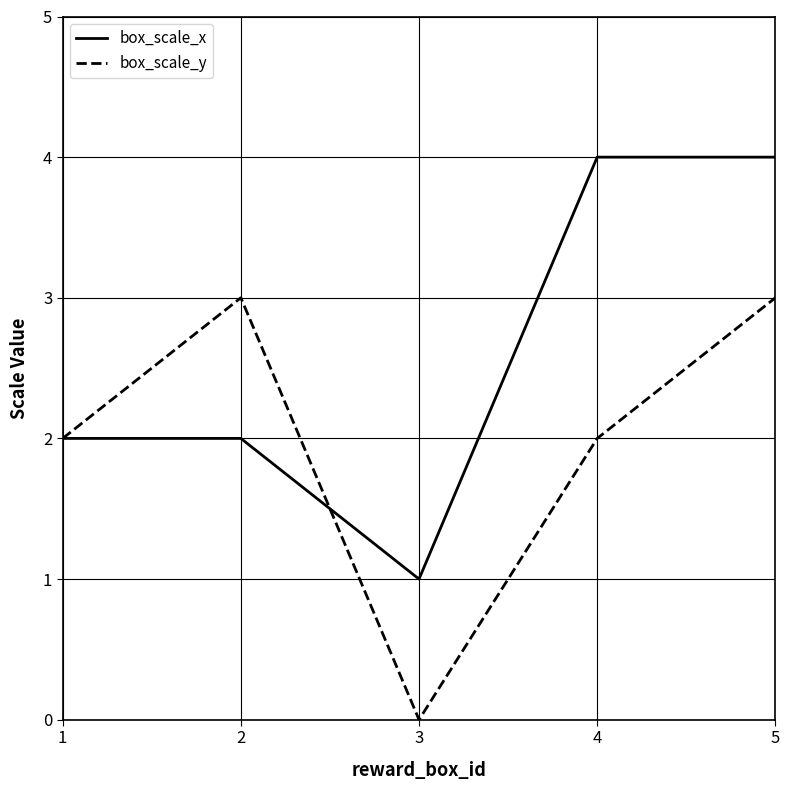

Which category has the lowest value across all series?

3